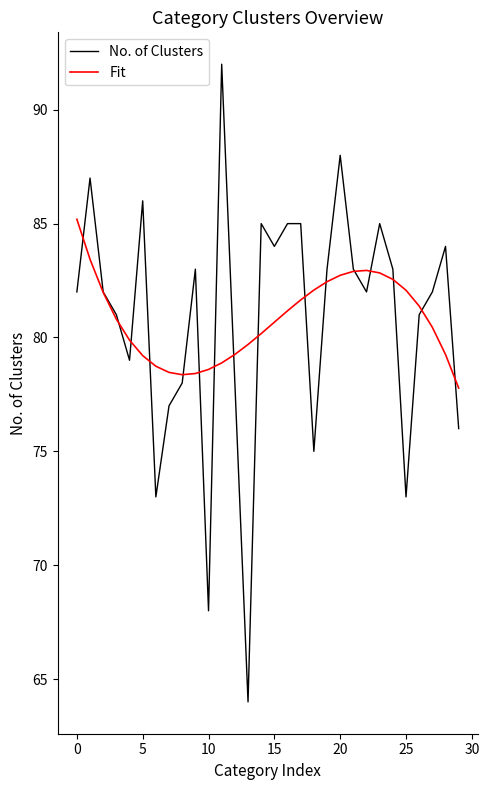

At how many categories does at least one series exceed 73?

30